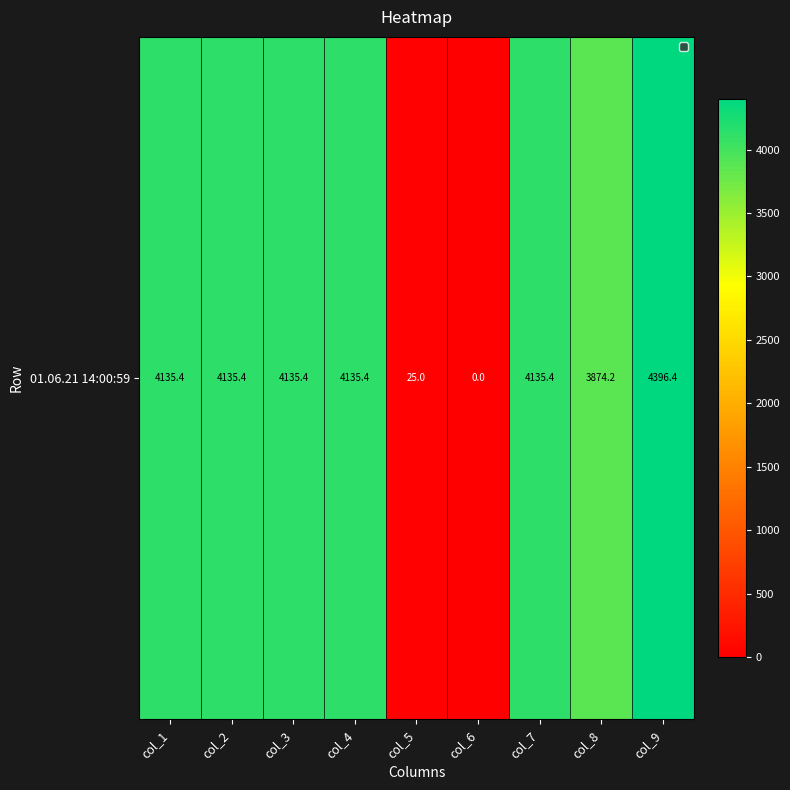

Where is the data nearest to the value 2198?

col_8